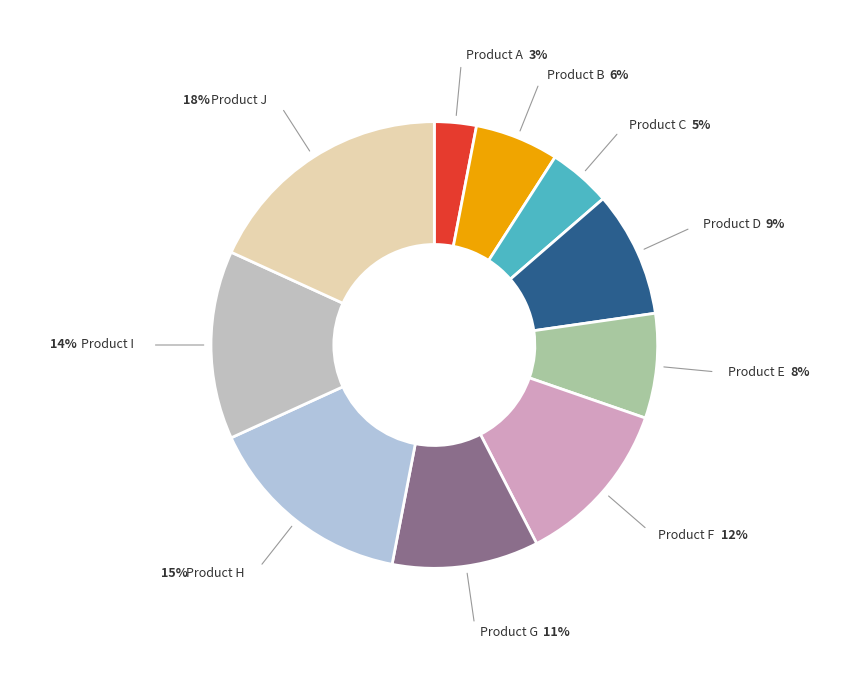

How many segments does this pie chart have?

10